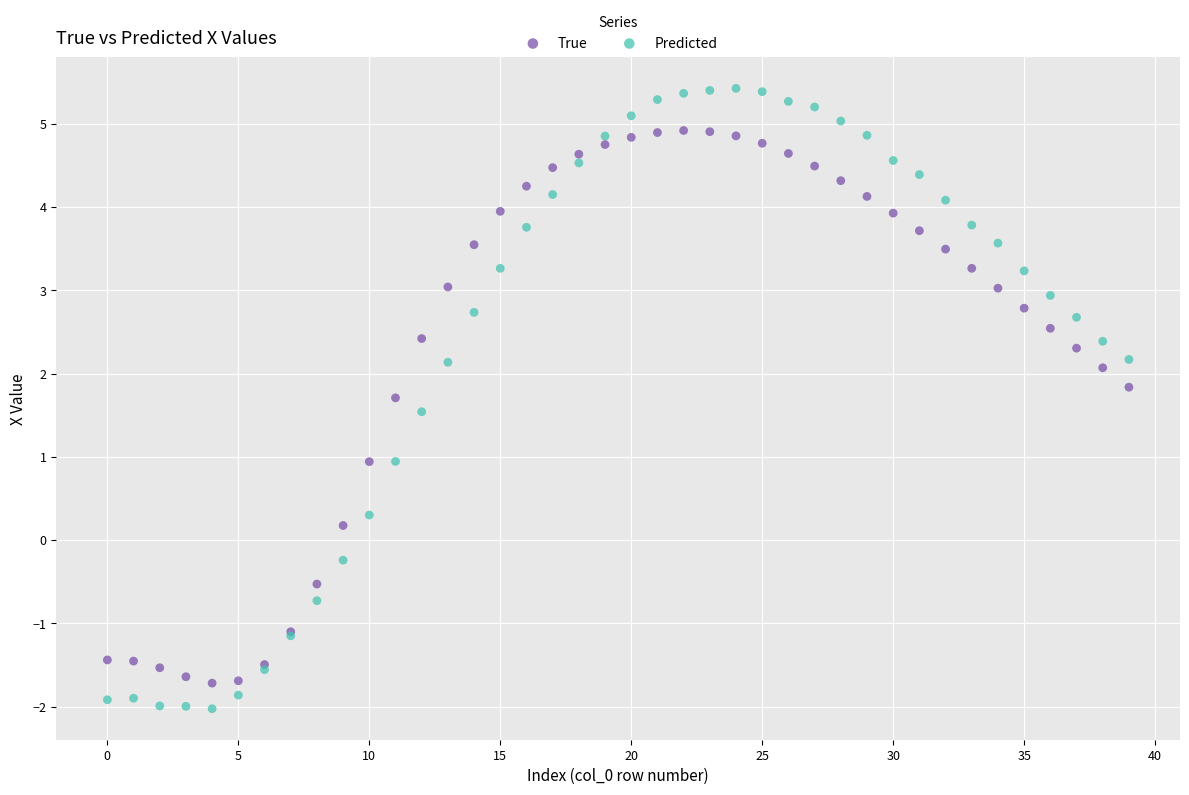

Which series has the widest spread of Y values?

Predicted